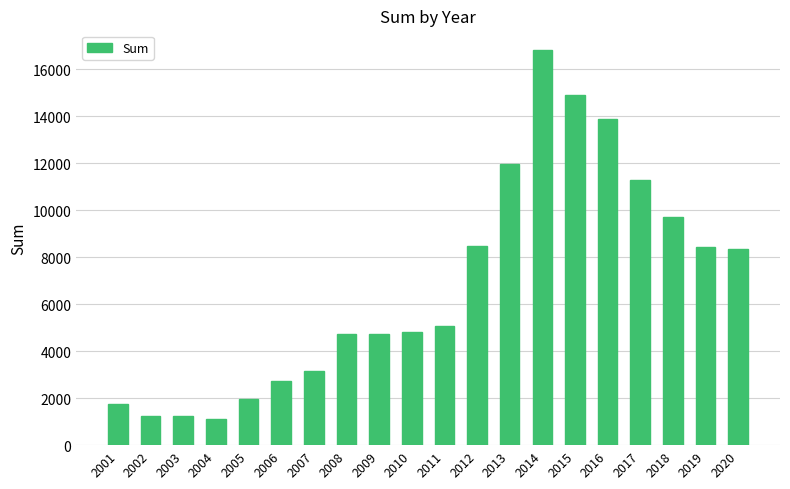

The chart shows a value of 20638 at 2016. True or false?

False